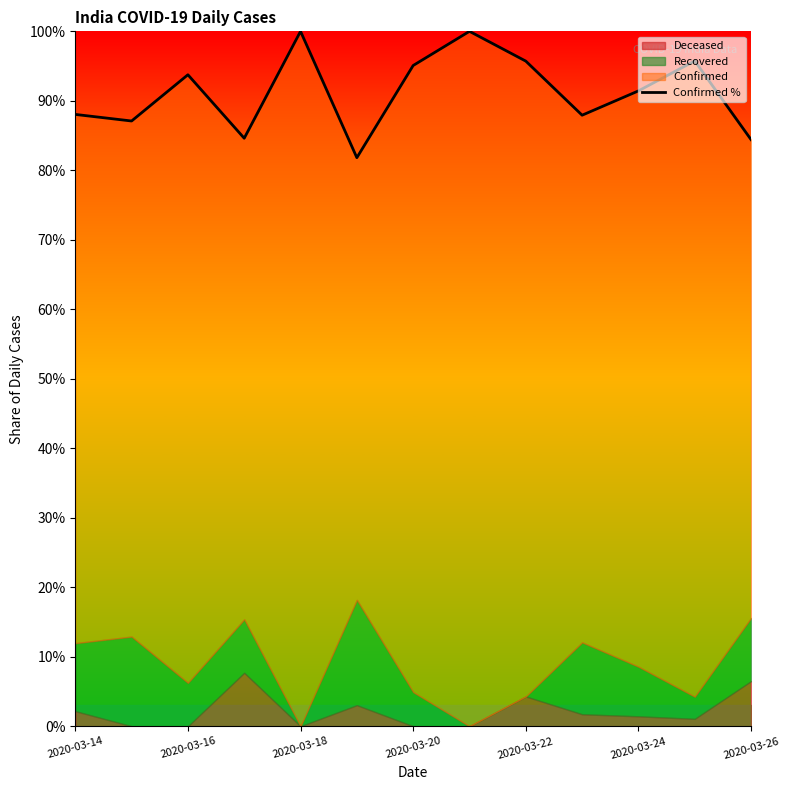

Reading left to right, extract all data points from this chart.

88.0	87.1	93.8	84.6	100.0	81.8	95.1	100.0	95.7	87.9	91.4	95.7	84.4